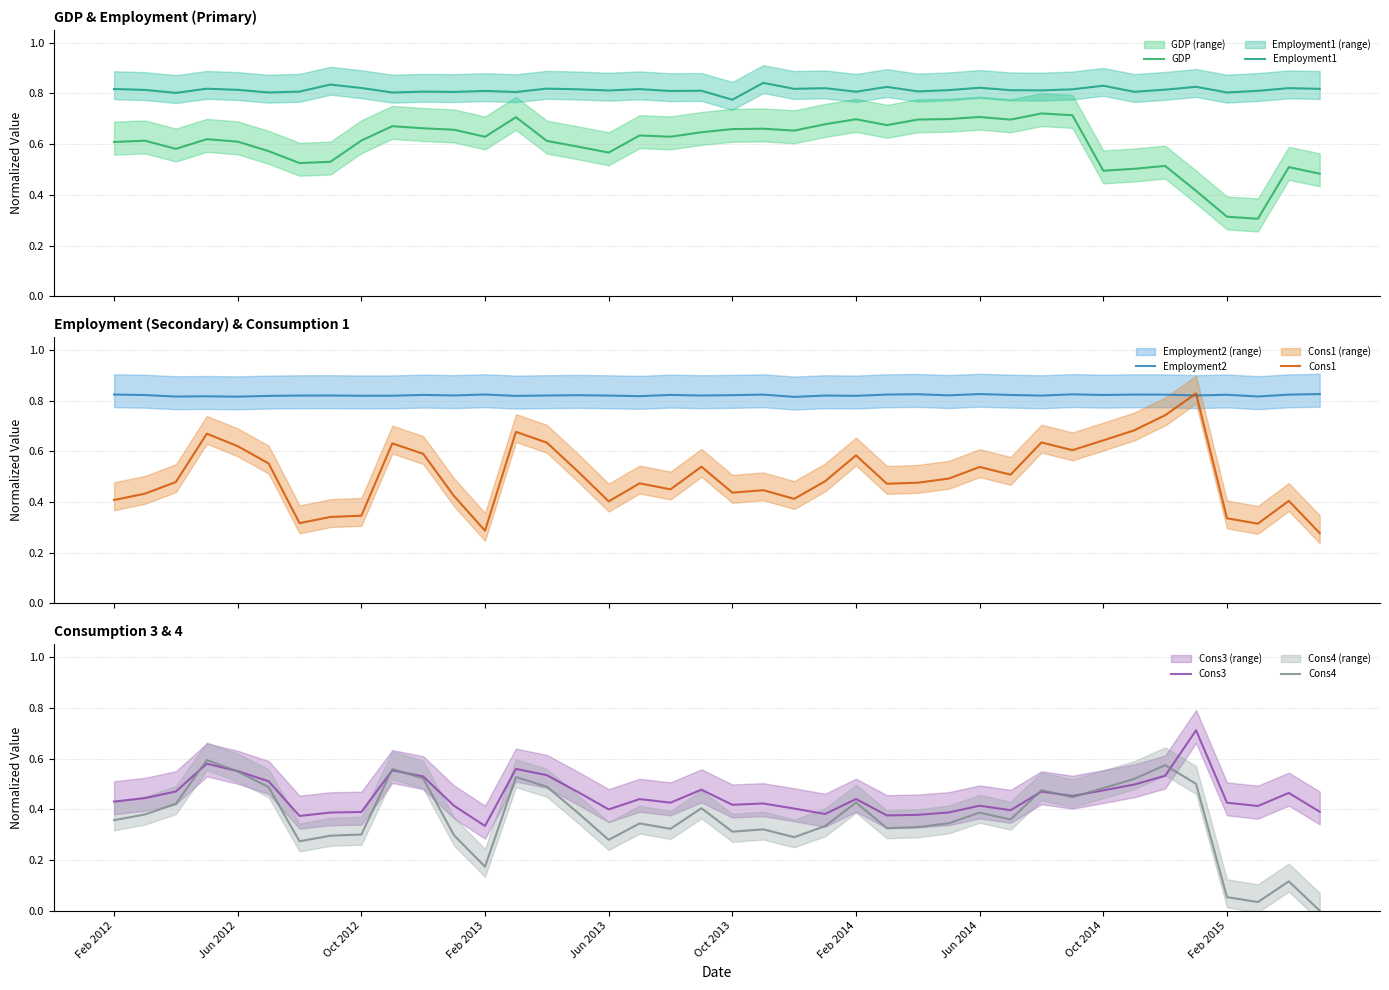

True or false: GDP and Employment1 cross at least once.

False